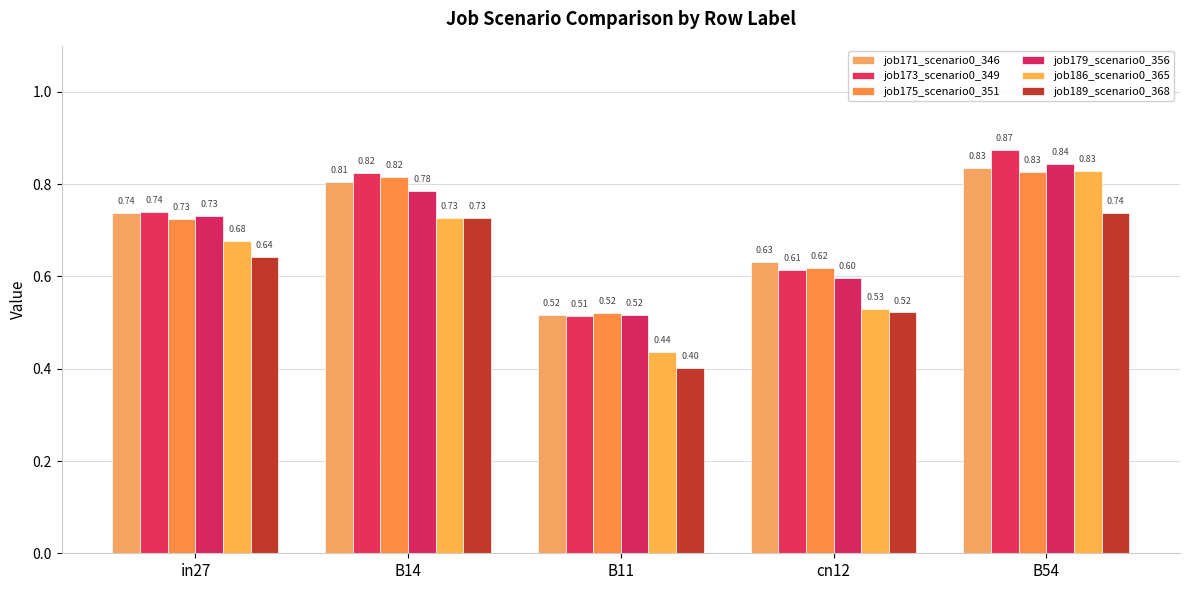

Which has a higher value, in27 or cn12?

in27